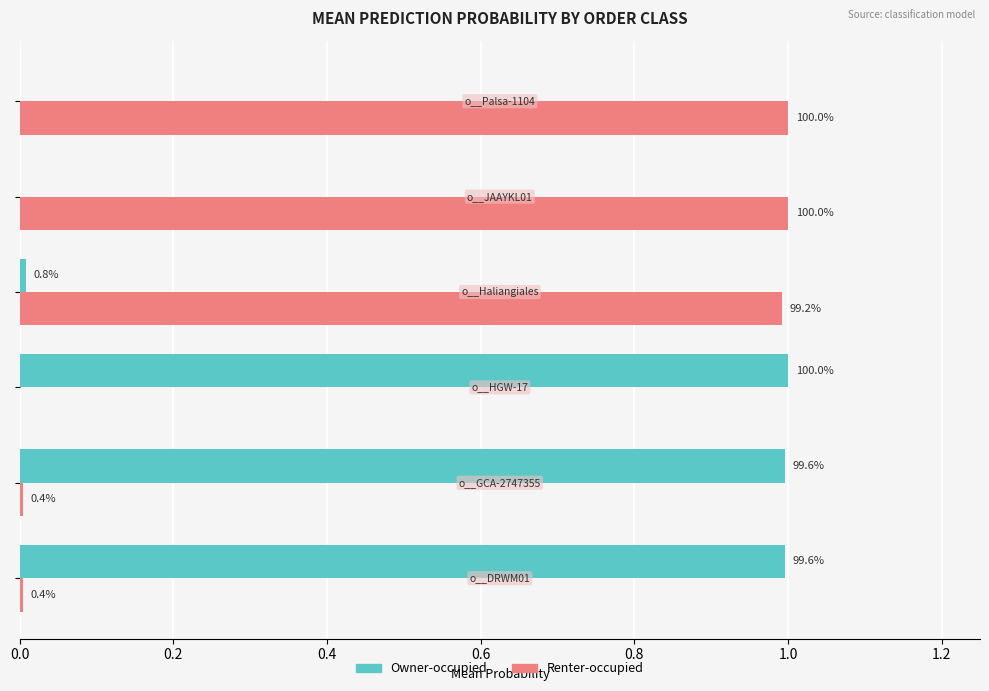

What are all the series names shown in the legend?

Owner-occupied, Renter-occupied